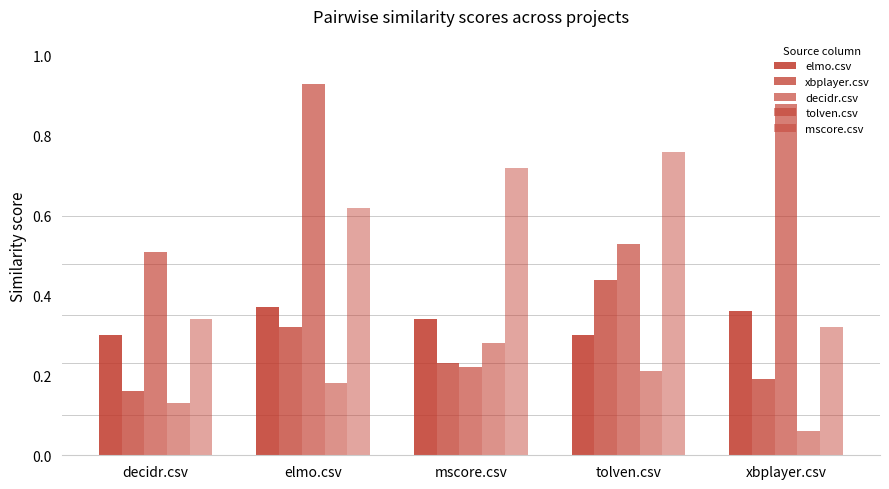

What is the sum of all tolven.csv values?

0.9